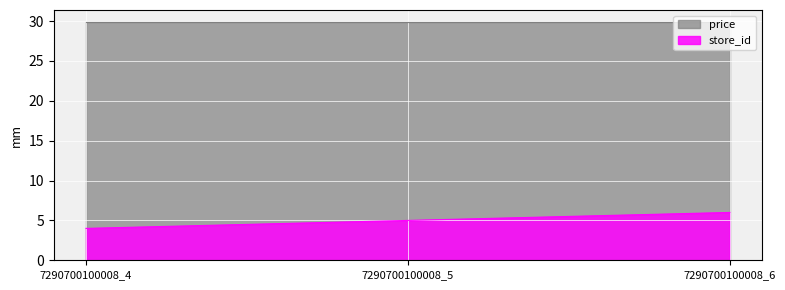

What is the greatest value displayed?

29.9